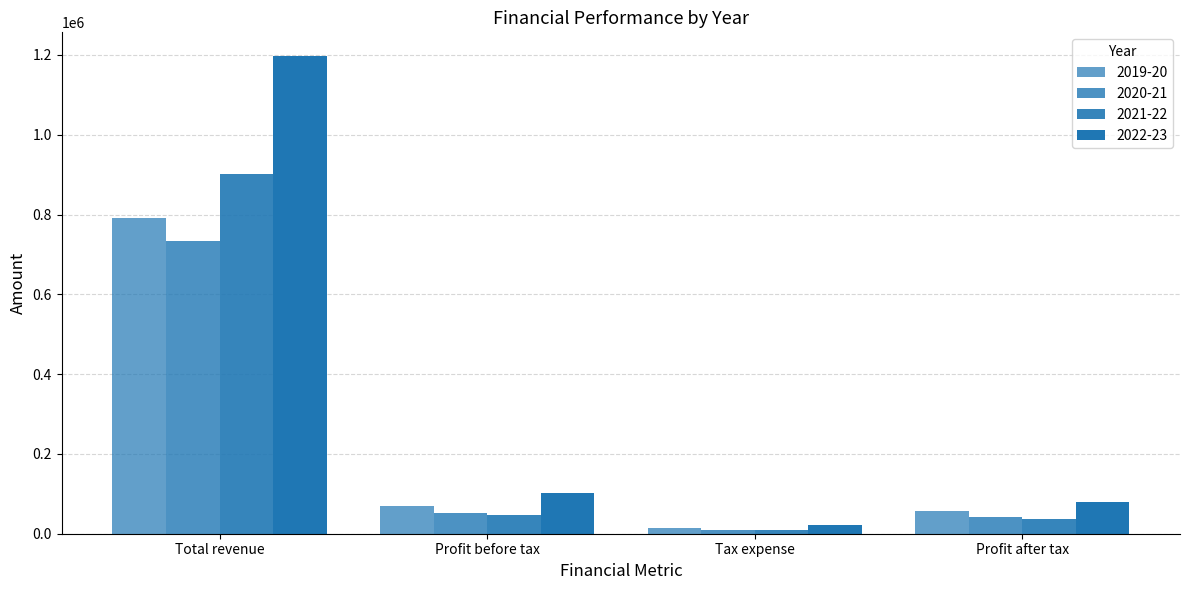

How many data points does each series have?

4